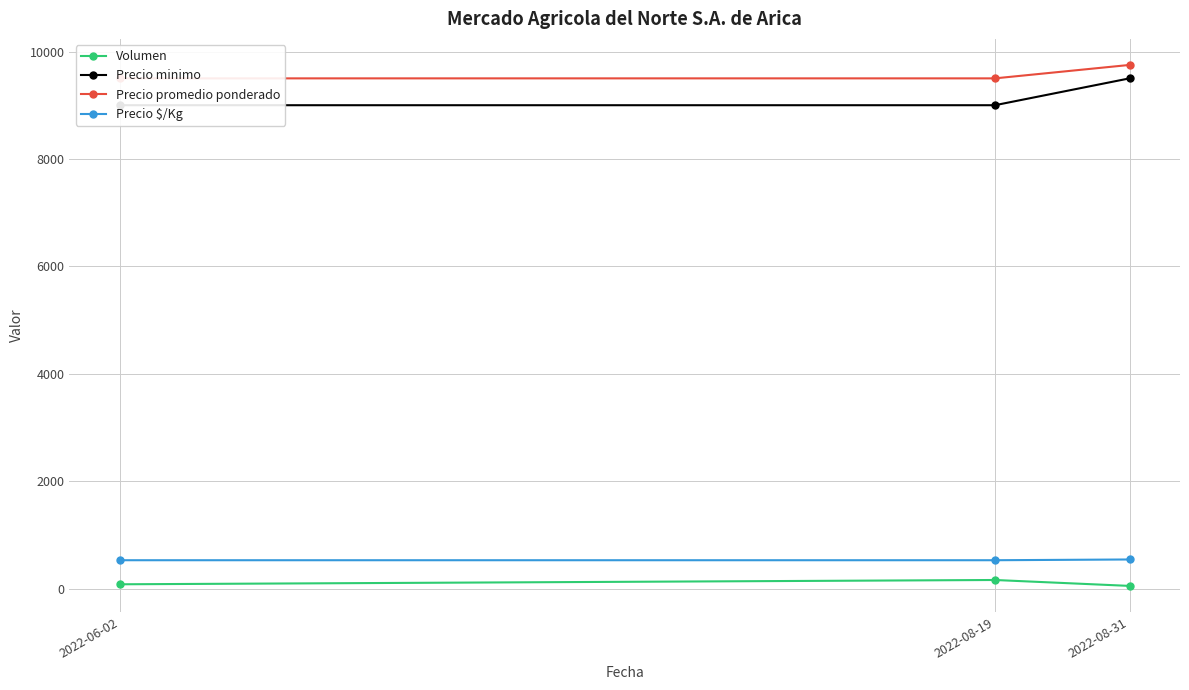

Does the chart display data point markers on the line(s)?

Yes